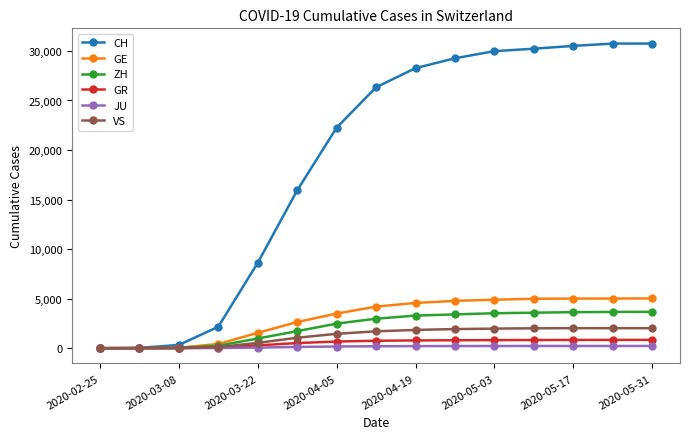

How many series are shown in this chart?

6